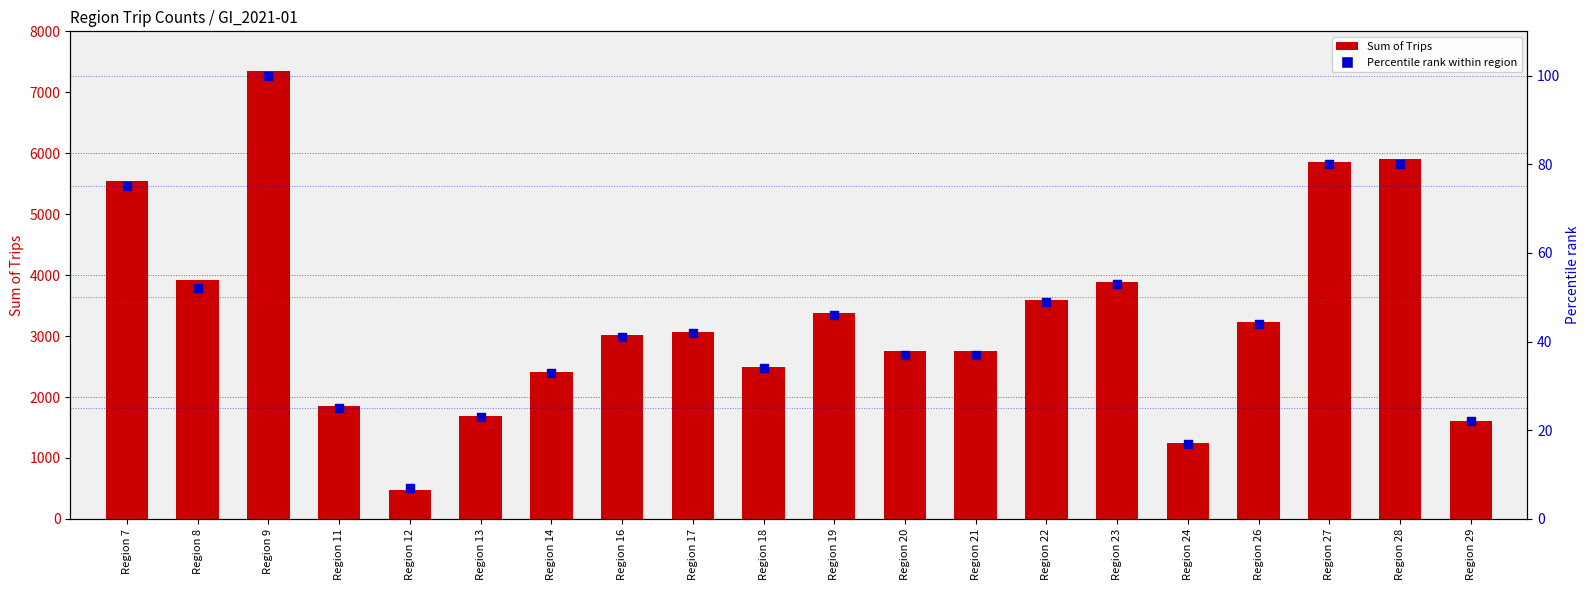

What is the total value across all series at Region 17?

3105